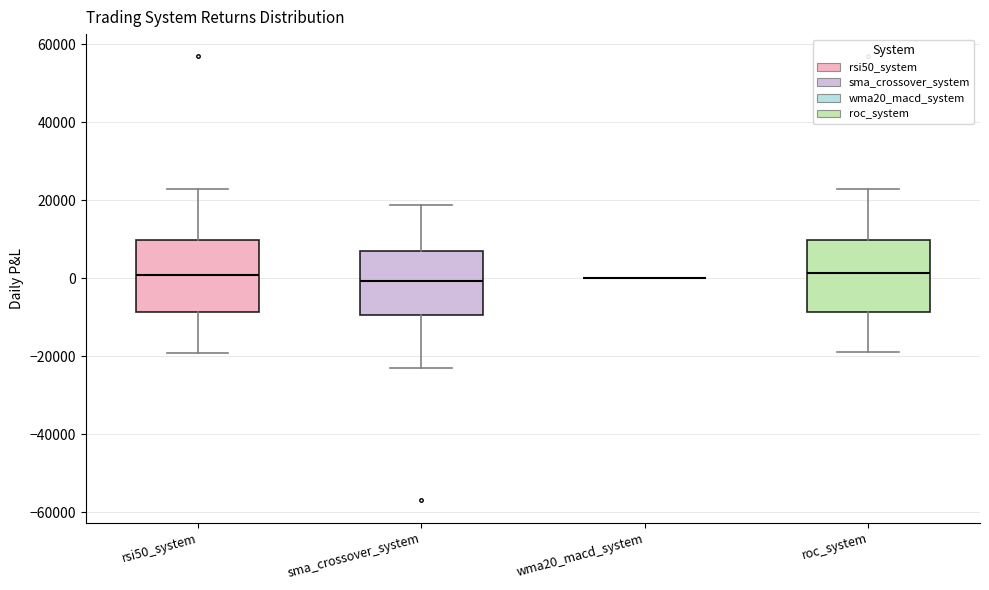

Reading left to right, transcribe this box plot: for each box, give where its median line is, the range the box spans, and where its two whiskers end, as read against the y-axis. The values are not printed on the chart, so give them approximately, as read against the axis.

rsi50_system: median 0, box -8000 to 10000, whiskers -20000 to 22000
sma_crossover_system: median 0, box -10000 to 6000, whiskers -22000 to 18000
wma20_macd_system: box collapsed to a line at 0, whiskers 0 to 0
roc_system: median 2000, box -8000 to 10000, whiskers -18000 to 22000